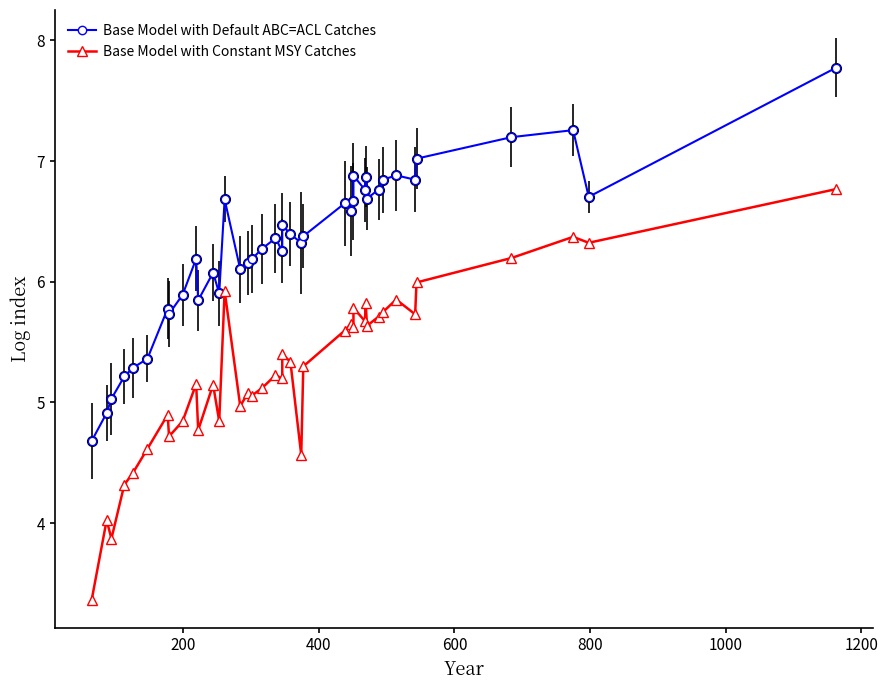

Is the value of Base Model with Constant MSY Catches at 20 greater than the value of Base Model with Default ABC=ACL Catches at 13?

No